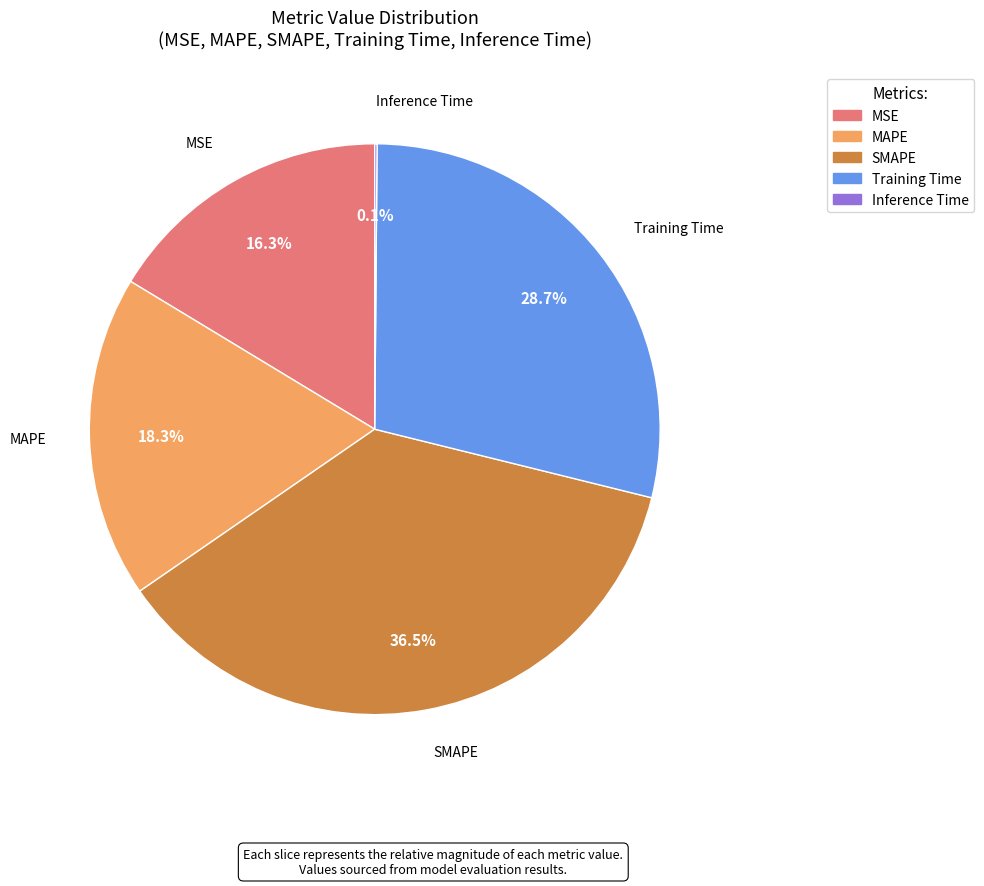

Between Training Time and MAPE, which is larger?

Training Time